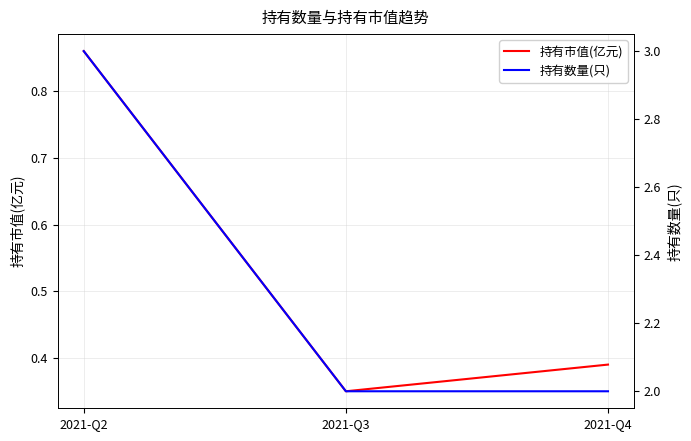

What is the greatest value displayed?

3.0